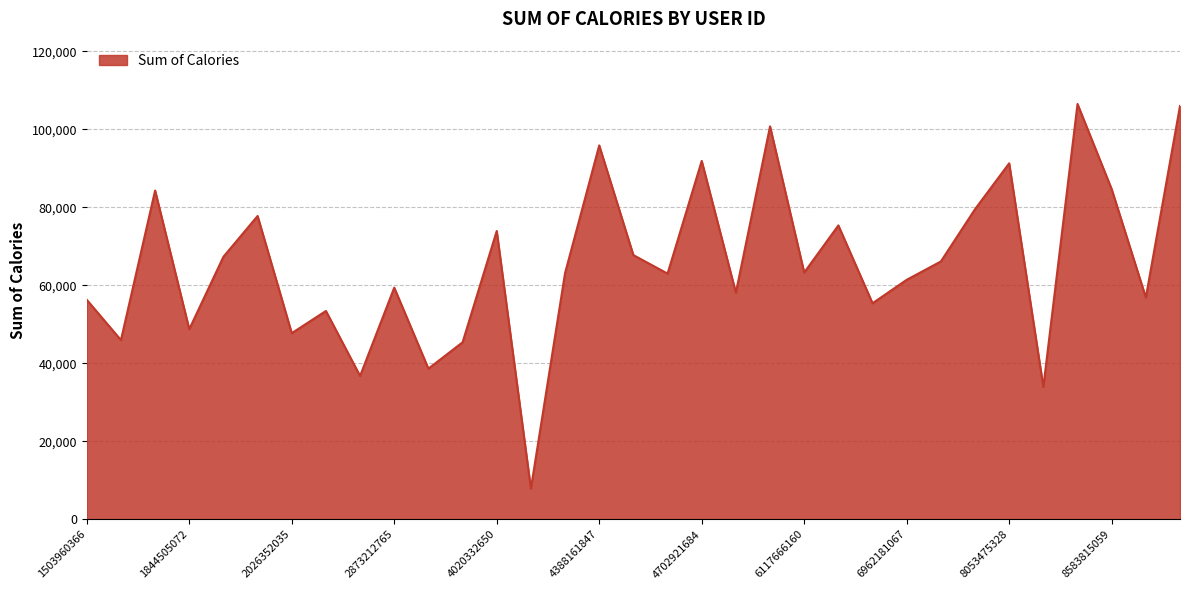

What is the difference between the maximum and minimum values?

98639